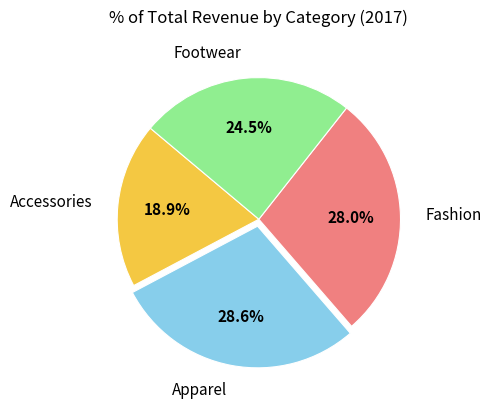

How many slices are in this pie chart?

4